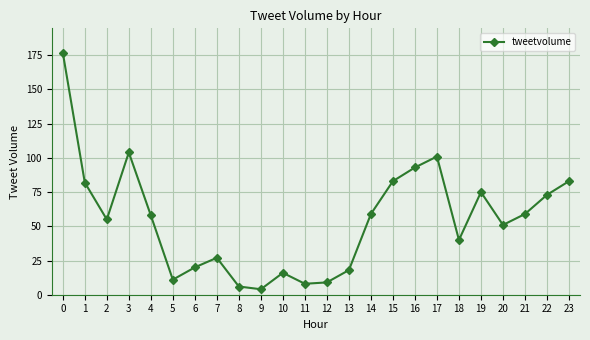

Is it true that the value at 0 is 177?

True